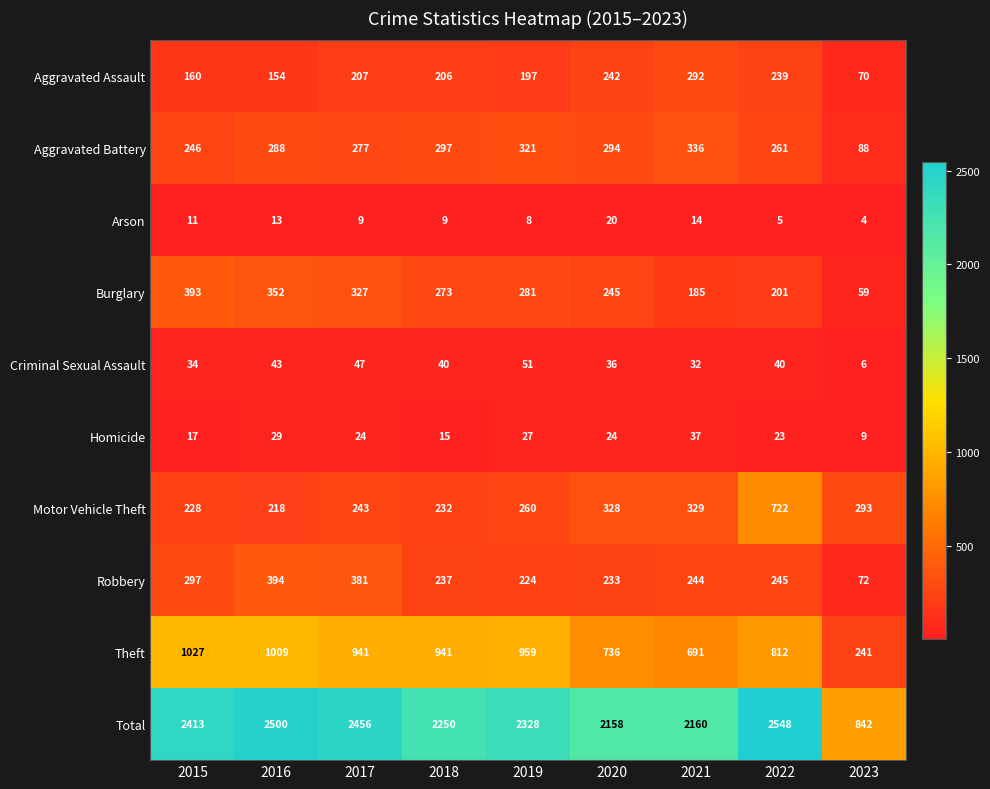

What is the spread (max minus min) of values at 2023?

838